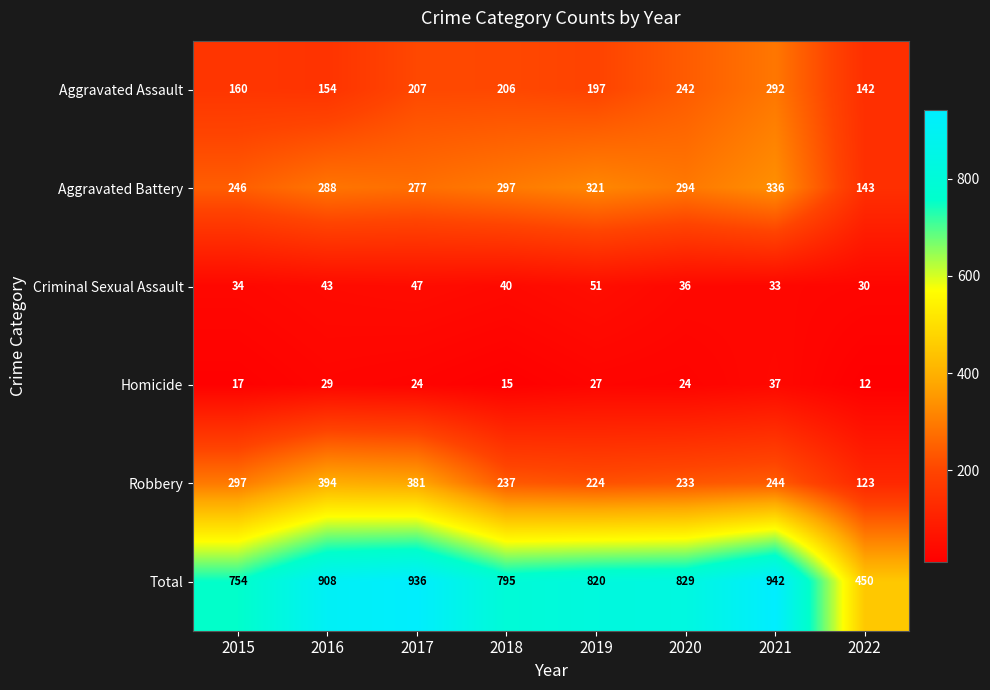

At how many categories does at least one series exceed 347?

8